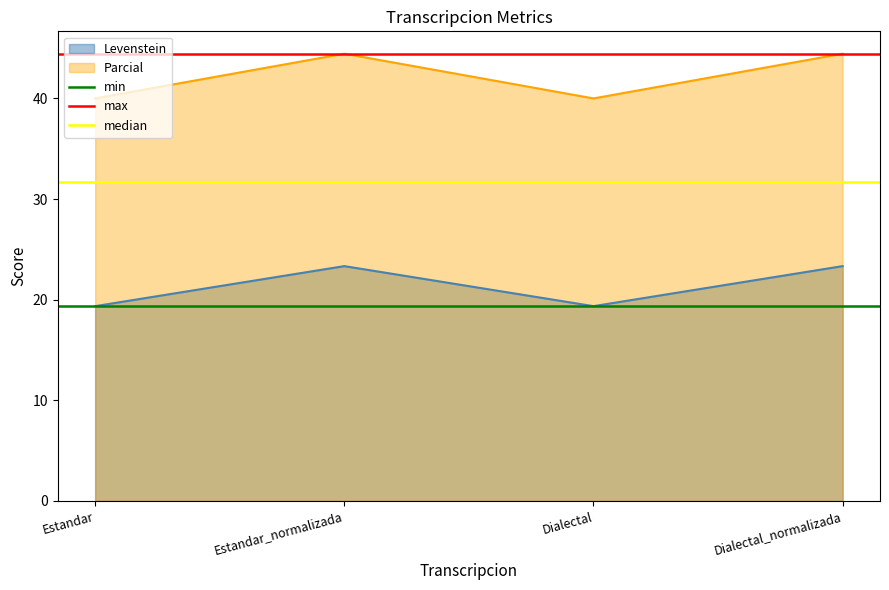

True or false: min has a value of 19.4 at Estandar_normalizada.

True